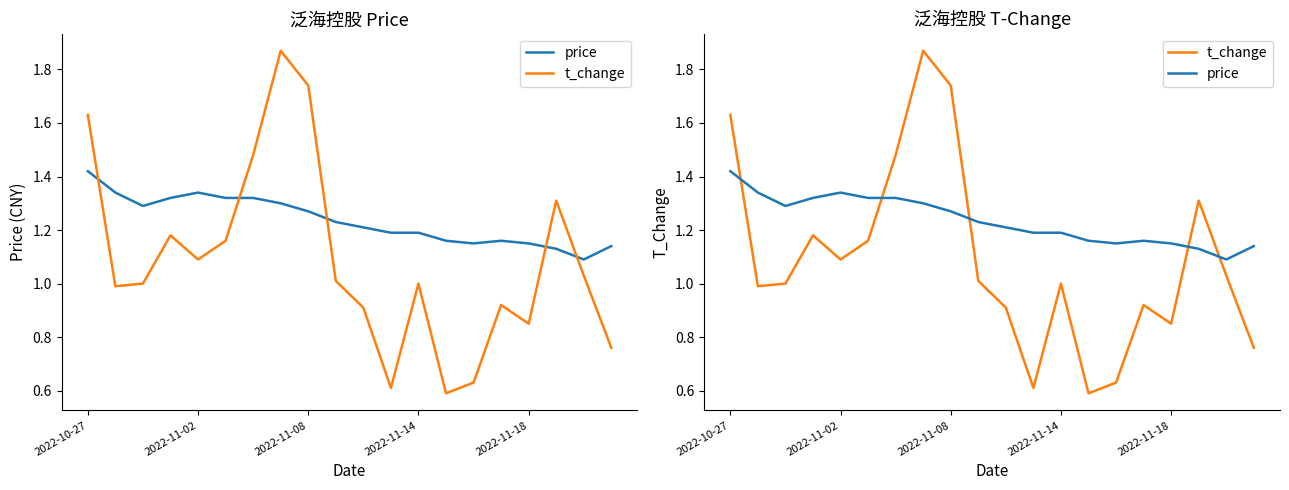

How many values in the t_change series are below 1?

8